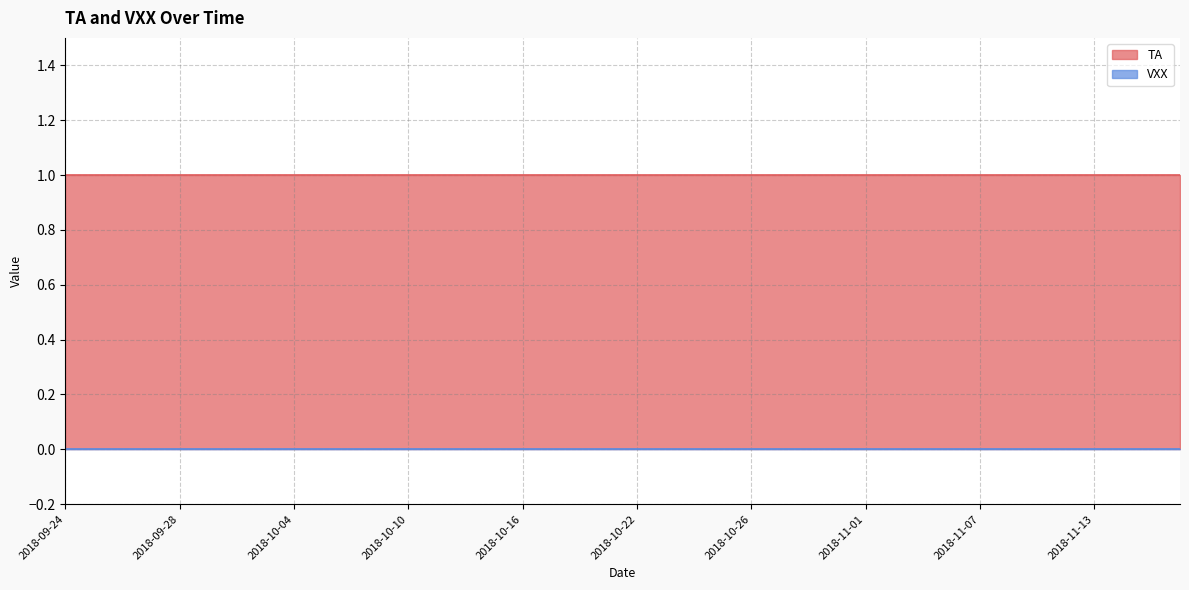

At which label does TA reach its peak?

2018-09-24